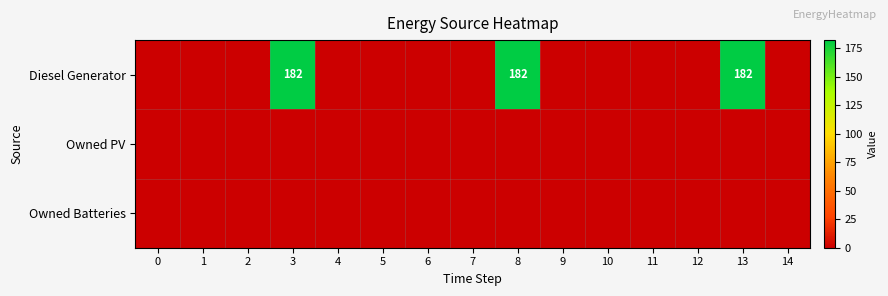

How many series are shown in this chart?

3